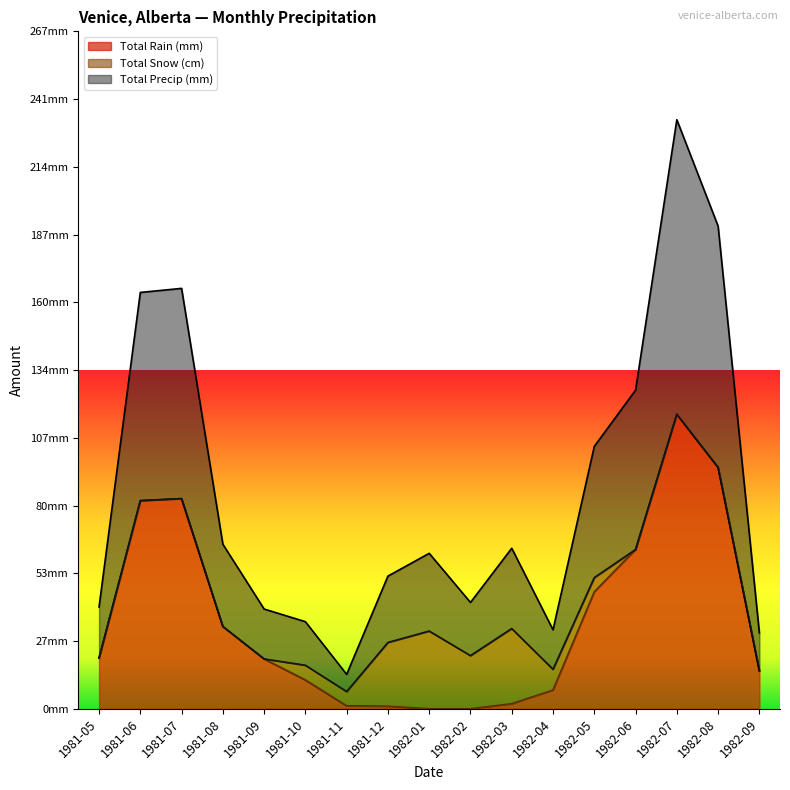

Count the number of categories in the chart.

17